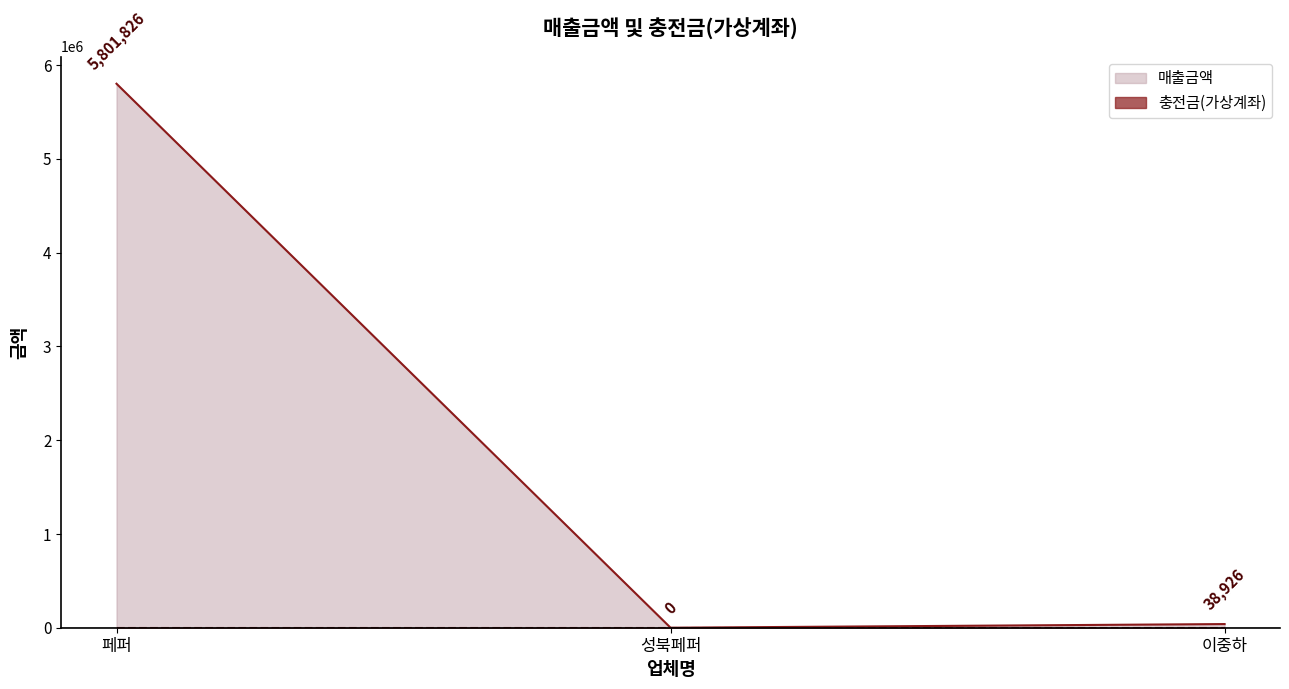

At which label is the value closest to 2900913?

이중하